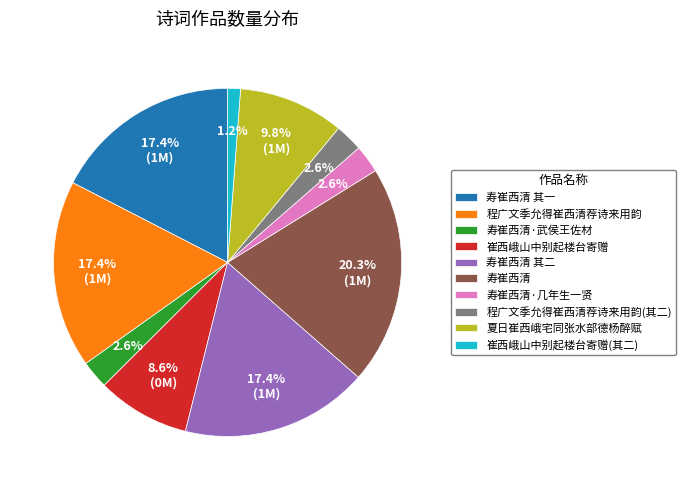

True or false: 崔西峨山中别起楼台寄赠(其二) accounts for 1% of the total.

True